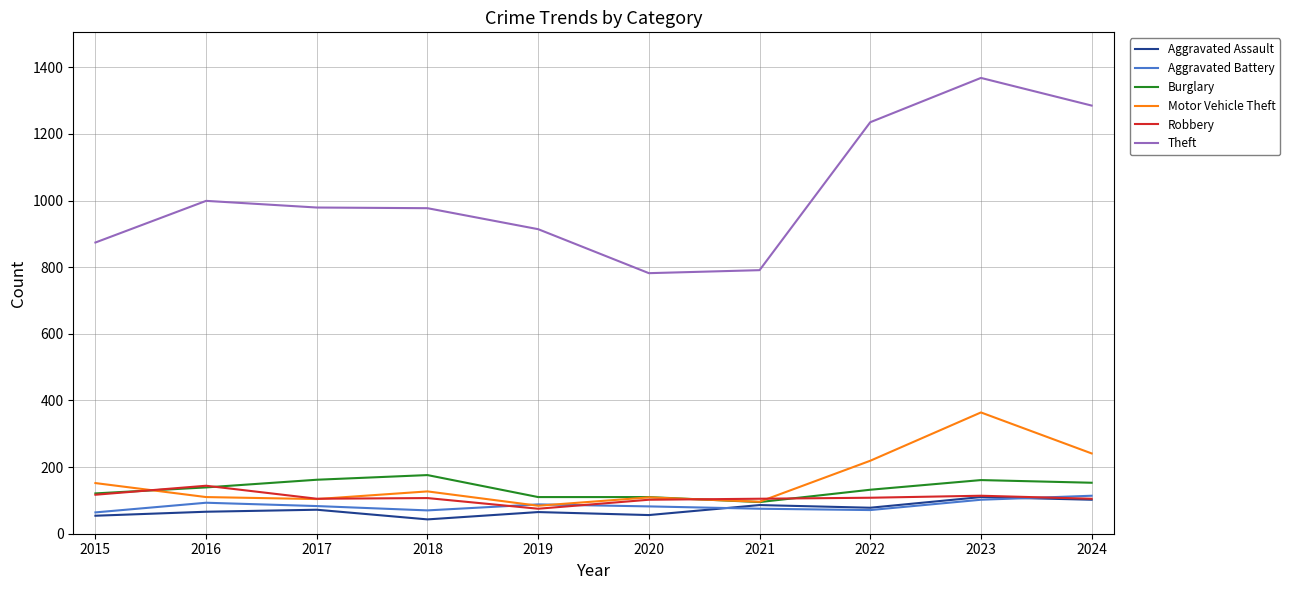

At which category does the chart reach its peak across all series?

2023